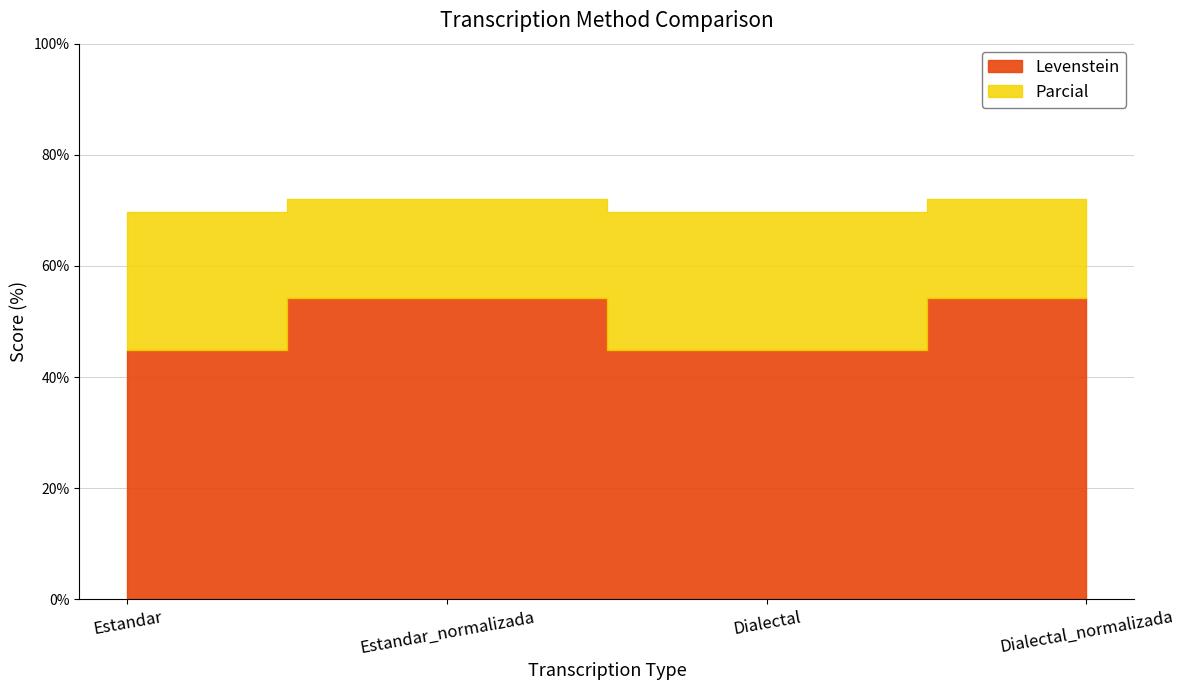

True or false: Levenstein has more than 1 interior local peaks.

False